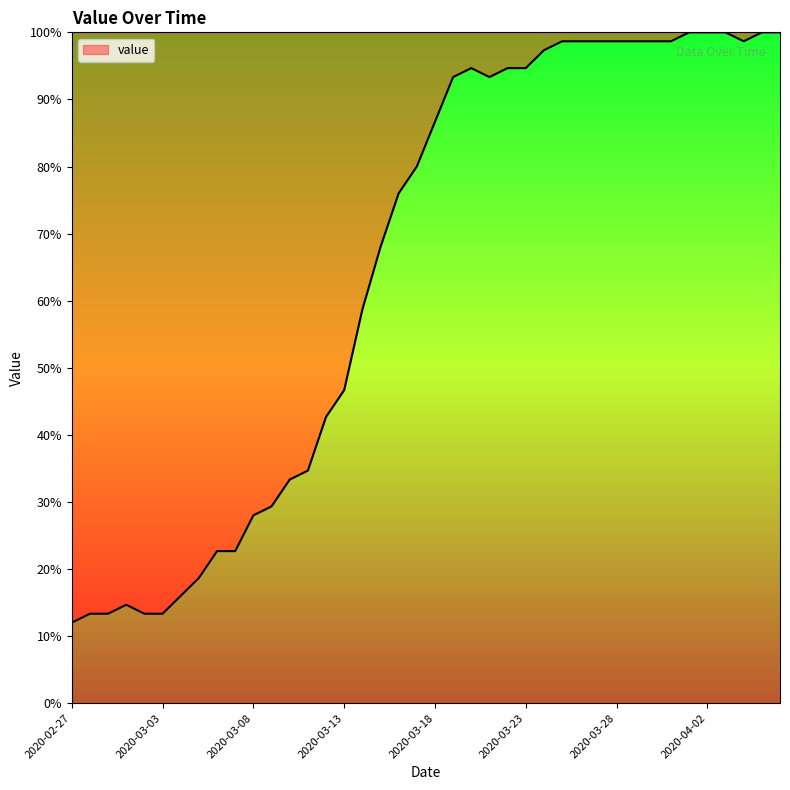

What is the greatest value displayed?

100.0